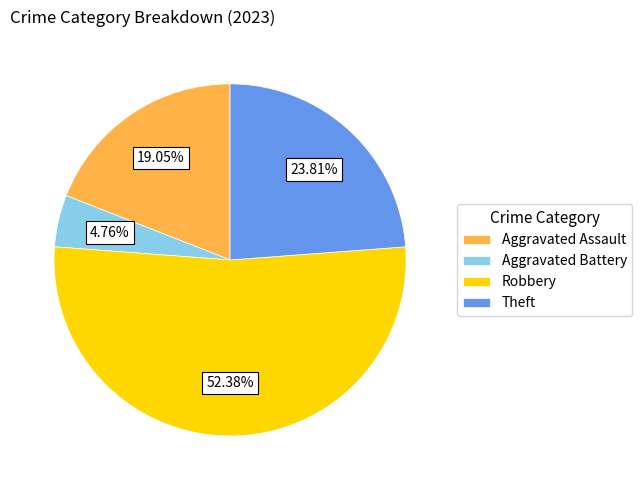

Is Aggravated Assault the majority of the pie?

No